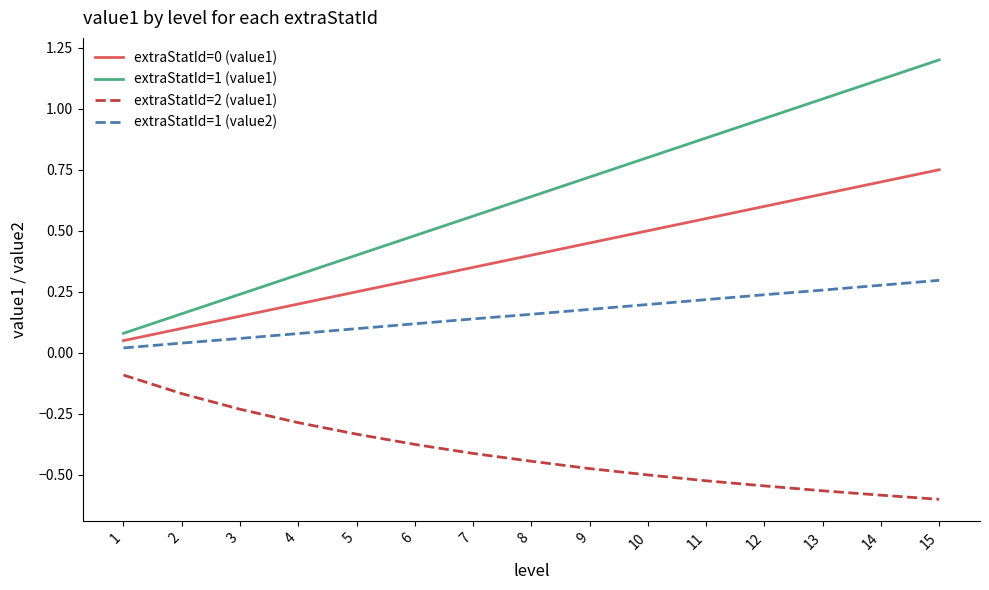

True or false: extraStatId=2 (value1) and extraStatId=1 (value1) intersect in this chart.

False